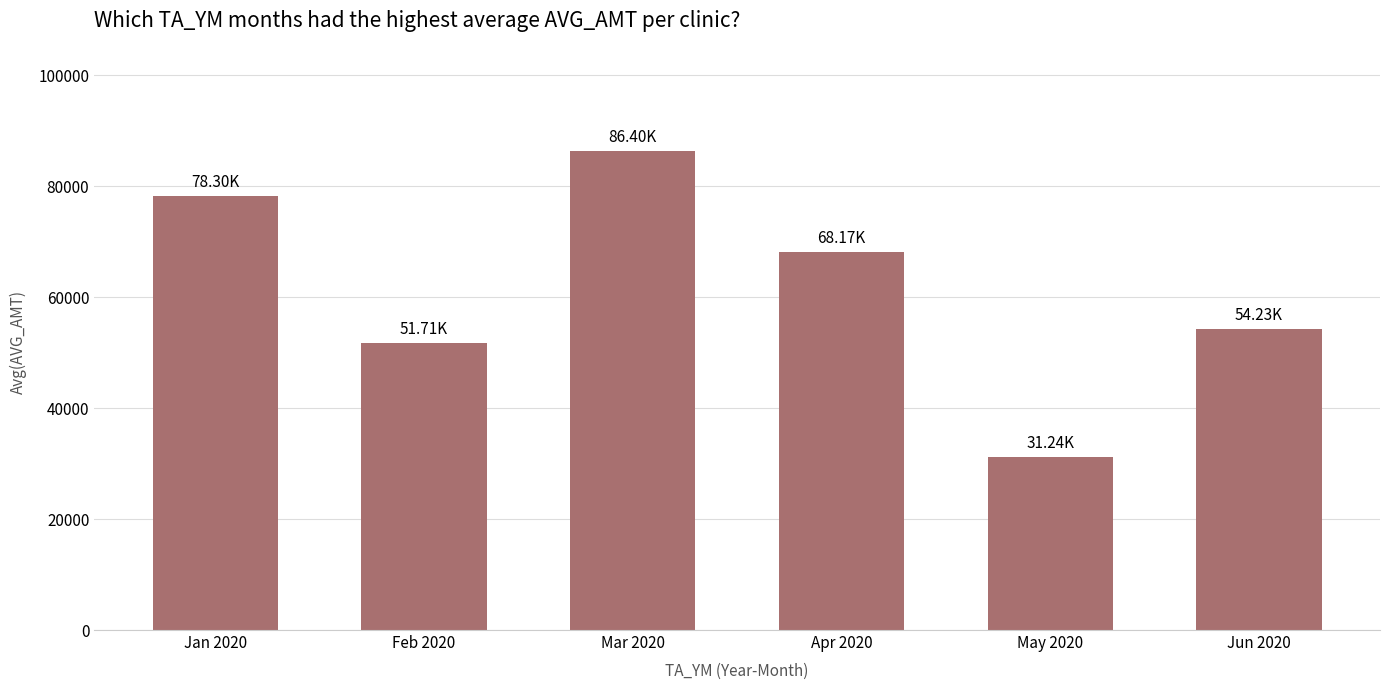

How many values exceed 68166?

3